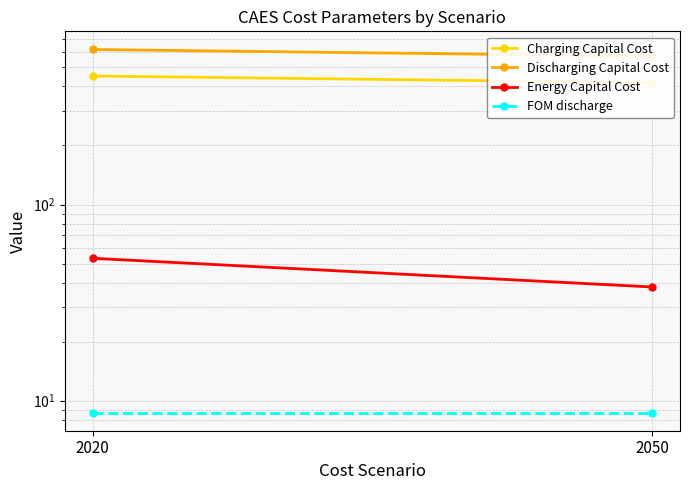

What is the average value of the FOM discharge series?

8.7